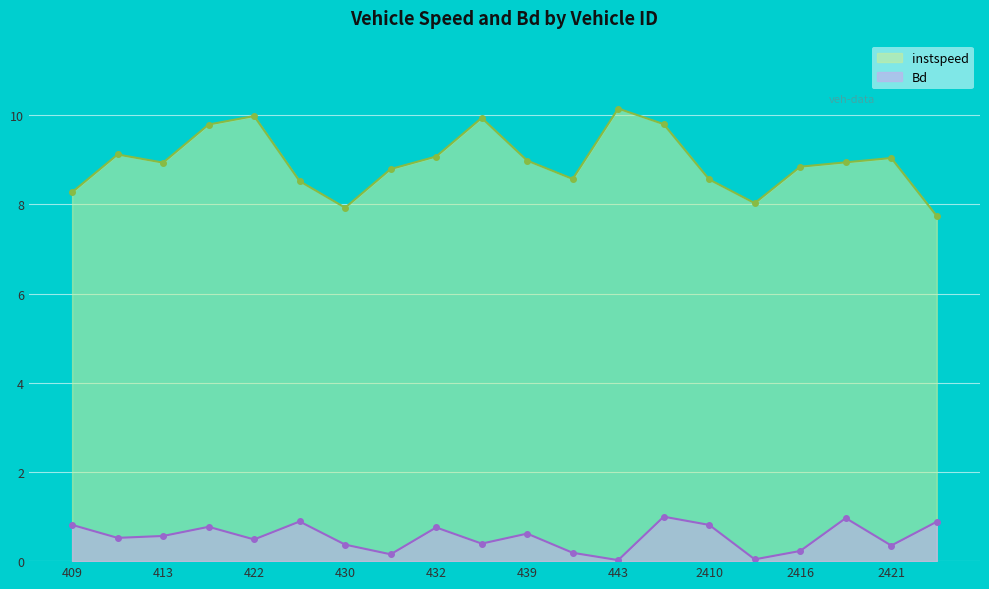

Is it true that Bd equals 0.3 at 414?

False